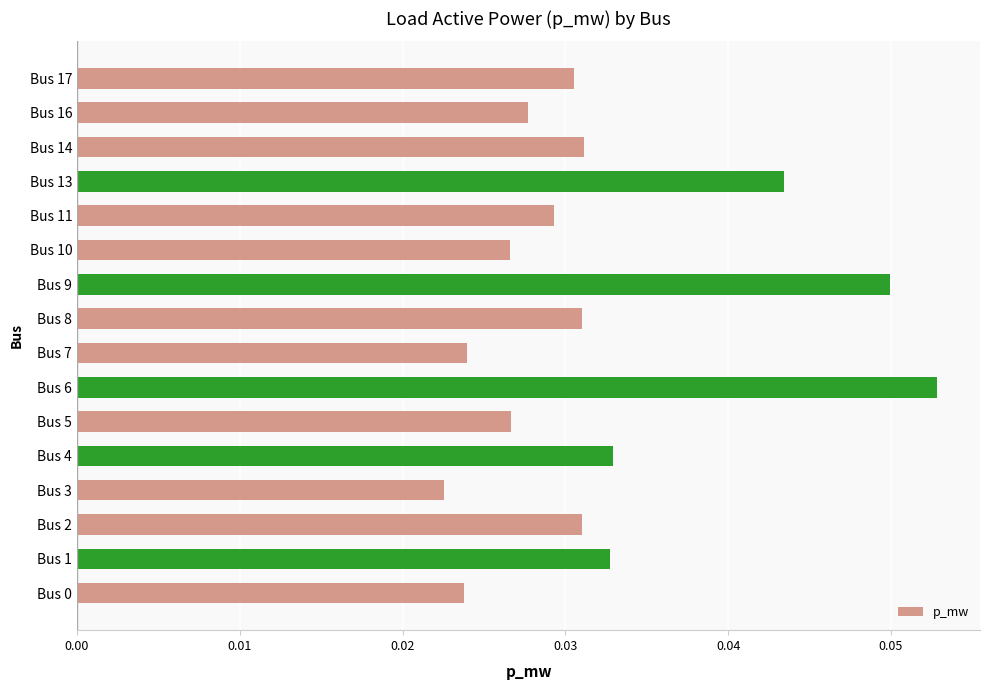

Is it true that the value at Bus 14 is 0.1?

False